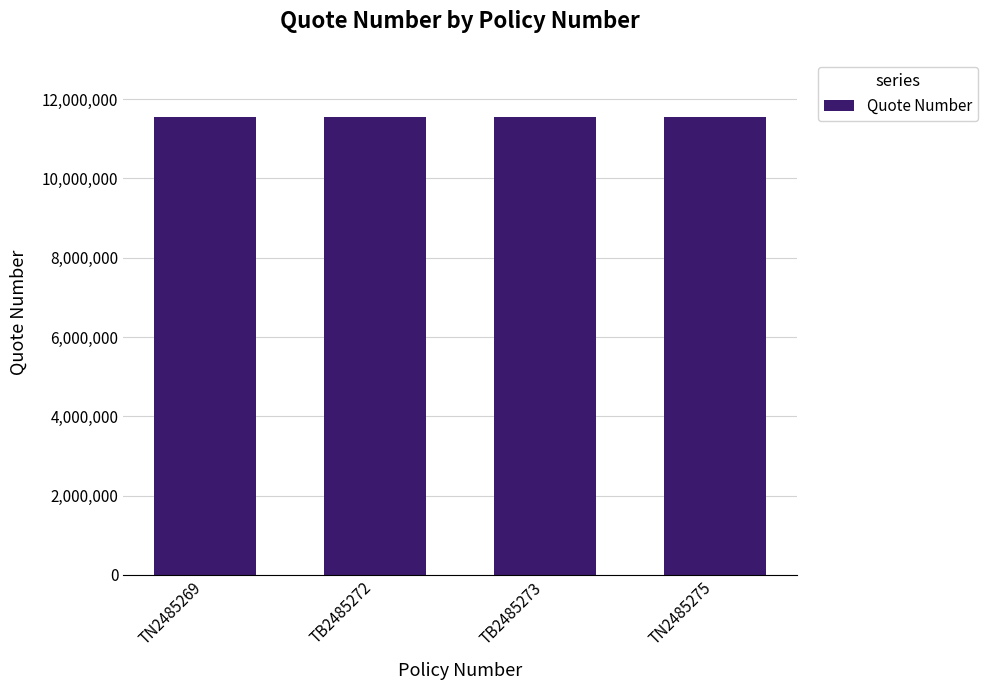

What is the sum of the values at TN2485269 and TN2485275?

23076842